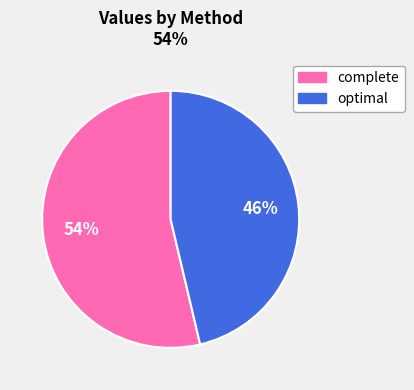

Between optimal and complete, which is larger?

complete